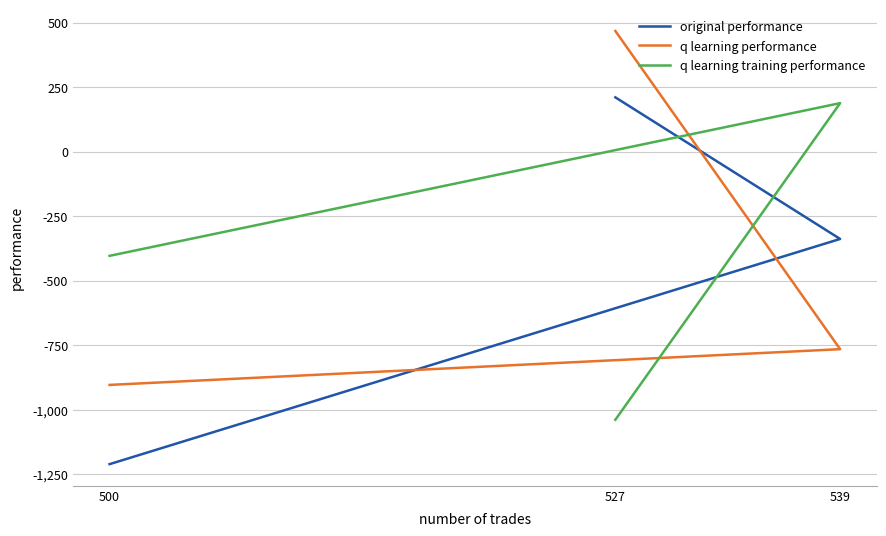

At how many categories does at least one series exceed -628?

3